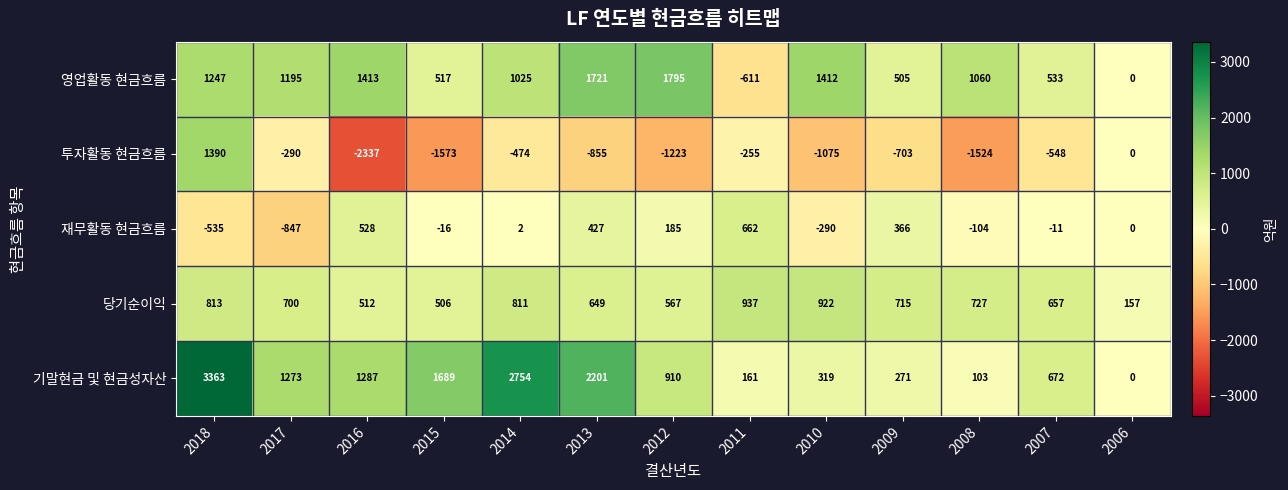

What is the approximate value of 당기순이익 at 2014, to the nearest 10?

810